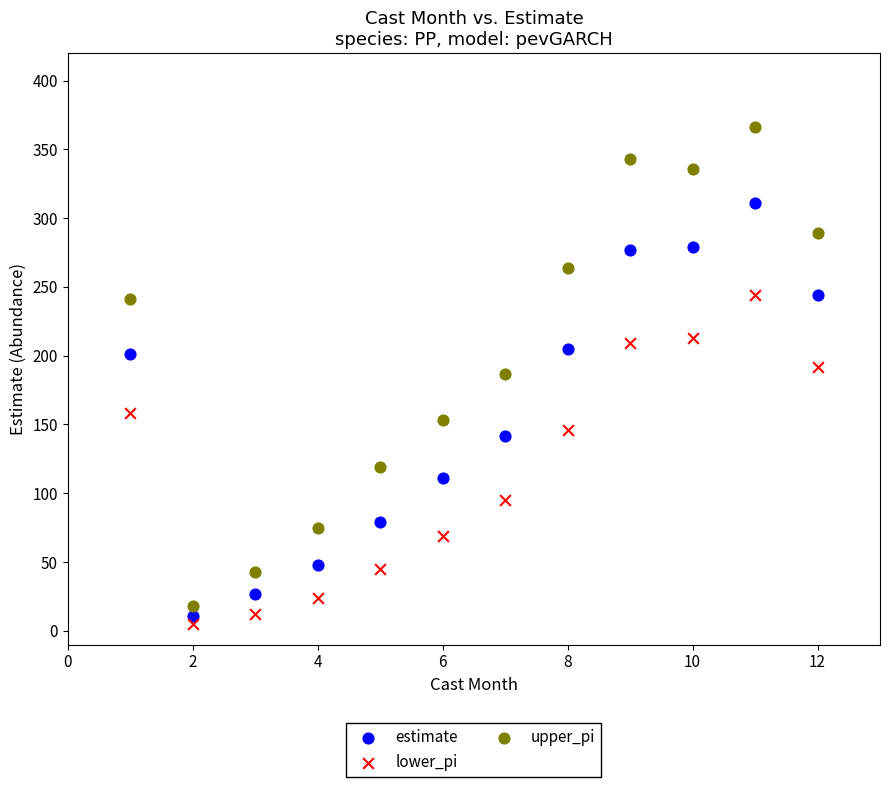

Across all data points, what is the range of X values (max minus min)?

11.0